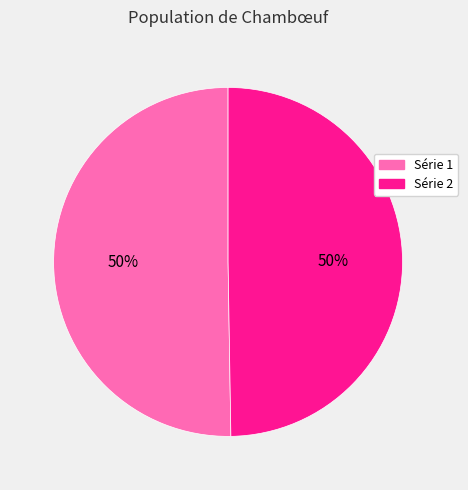

To the nearest percent, what is the average slice percentage?

50%